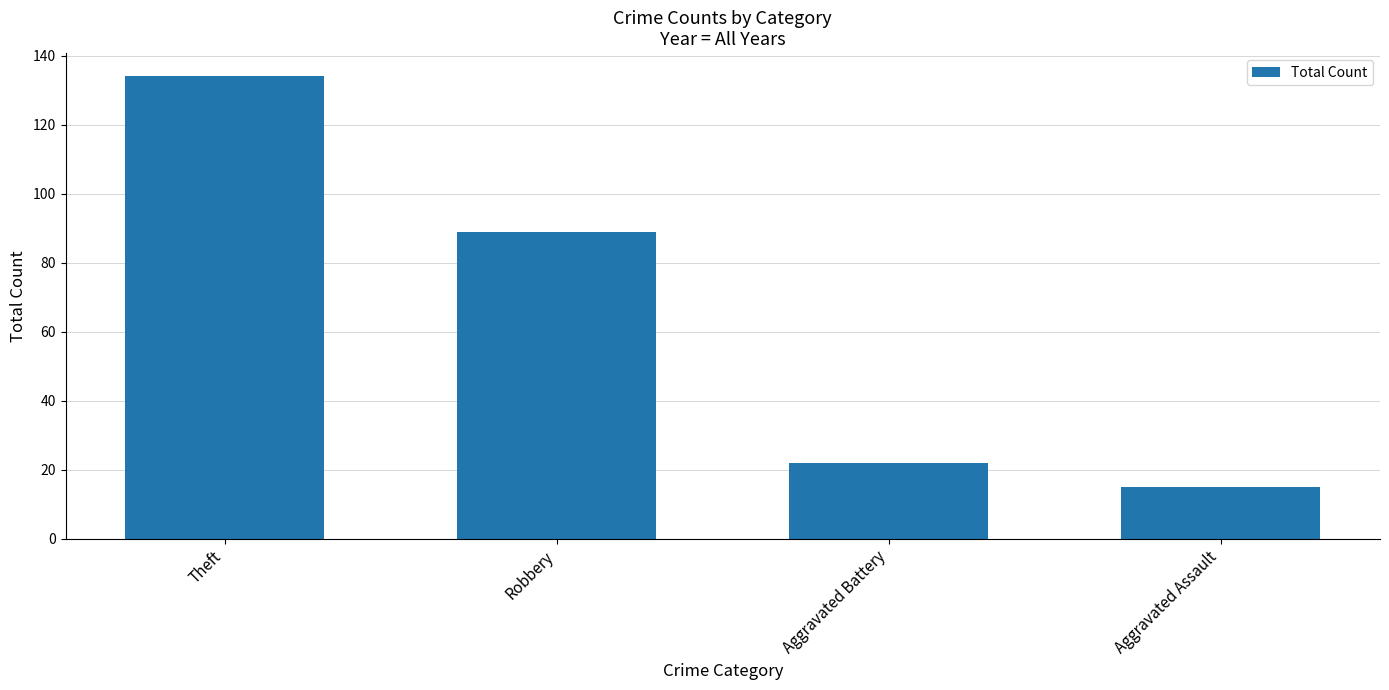

Reading left to right, extract all data points from this chart.

Theft=134	Robbery=89	Aggravated Battery=22	Aggravated Assault=15